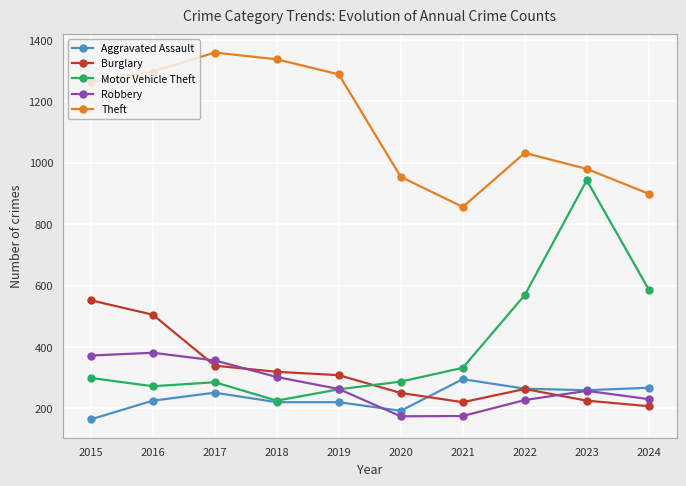

What is the value of the Theft point at the 9th from the left?

980